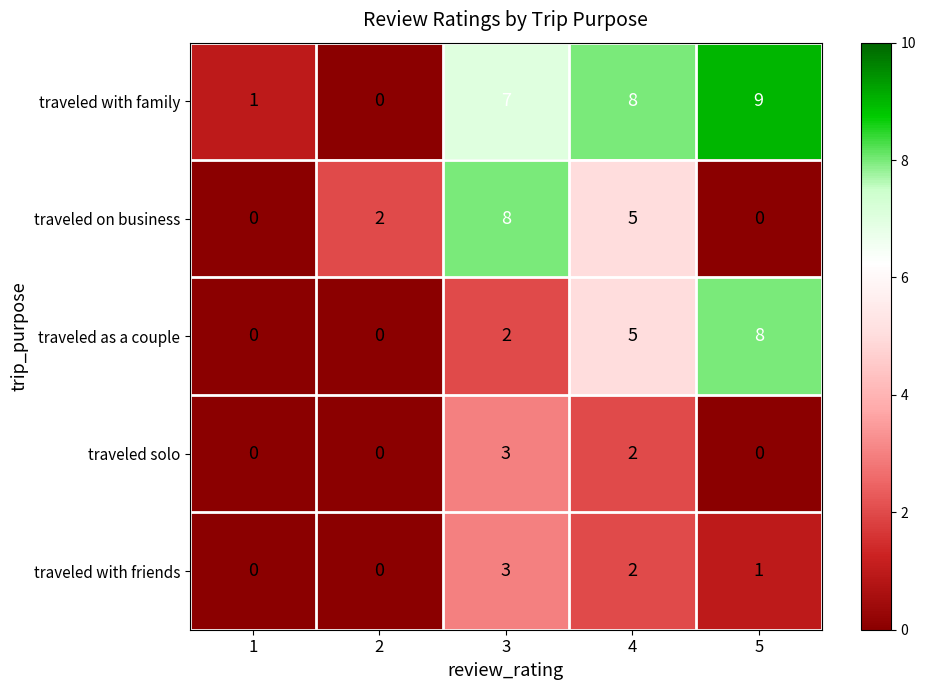

How many categories are shown in the chart?

5